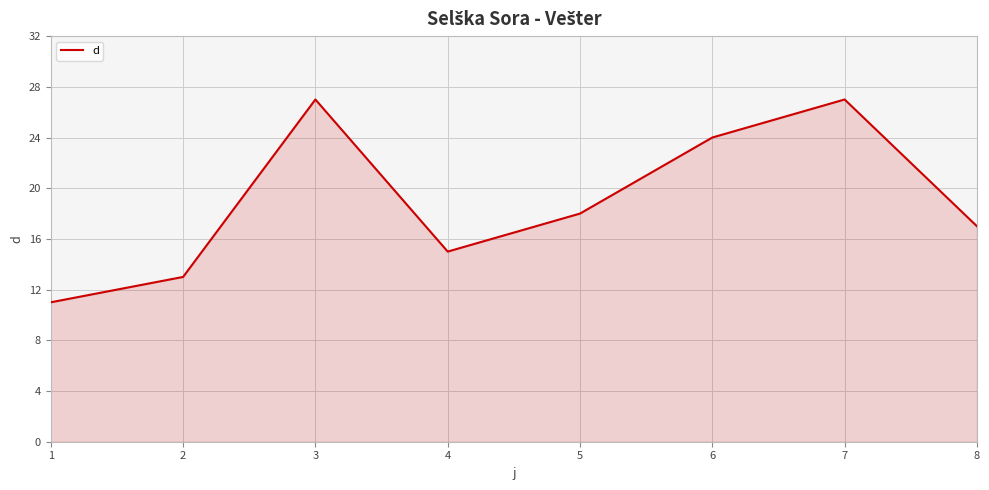

The value at 5 is 11. True or false?

False